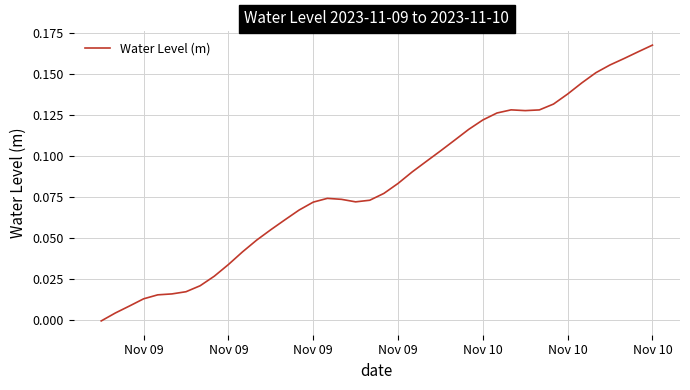

Does the chart display data point markers on the line(s)?

No